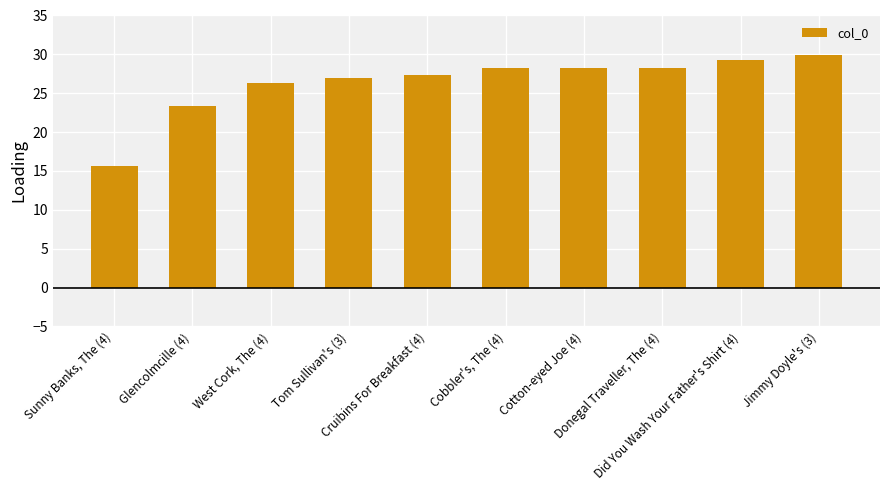

How many data points are less than 28?

5